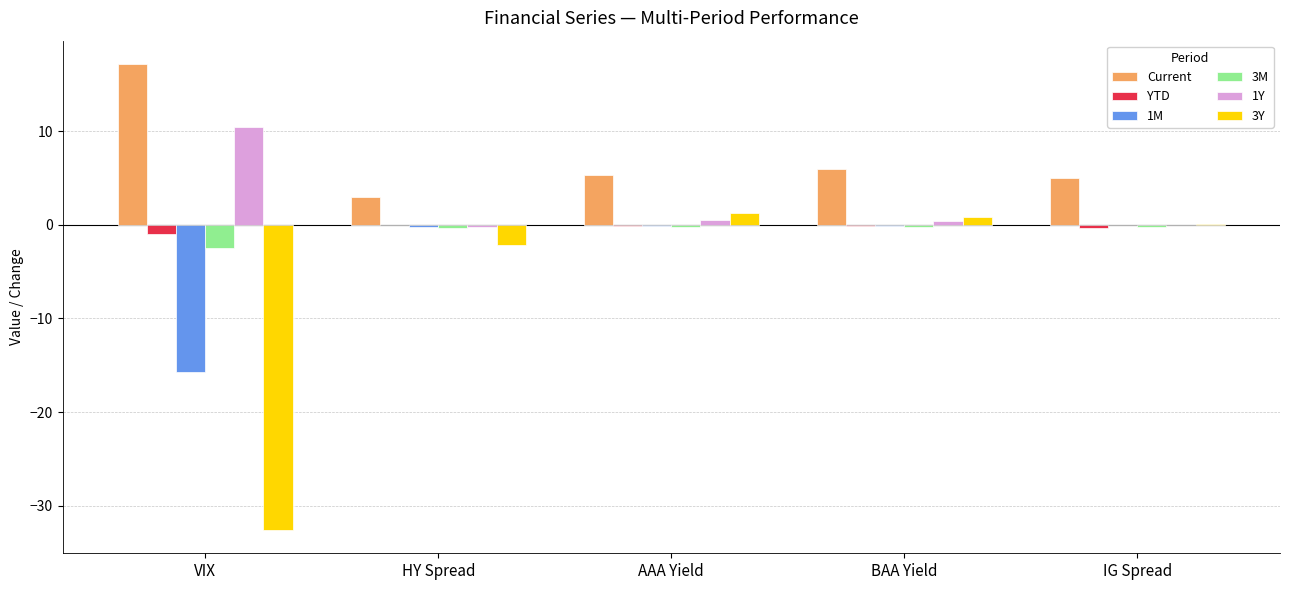

Which series has the largest total across all categories?

Current